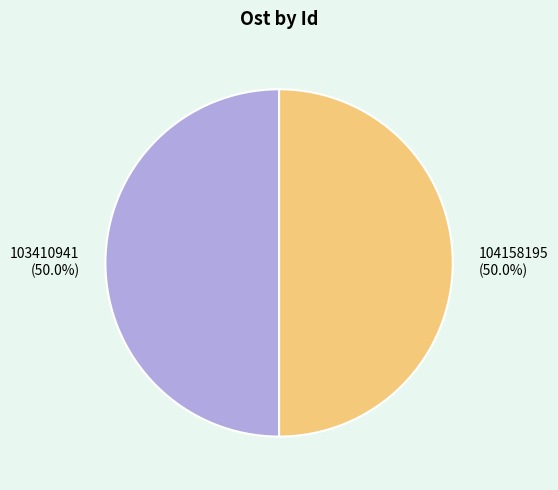

How many segments does this pie chart have?

2